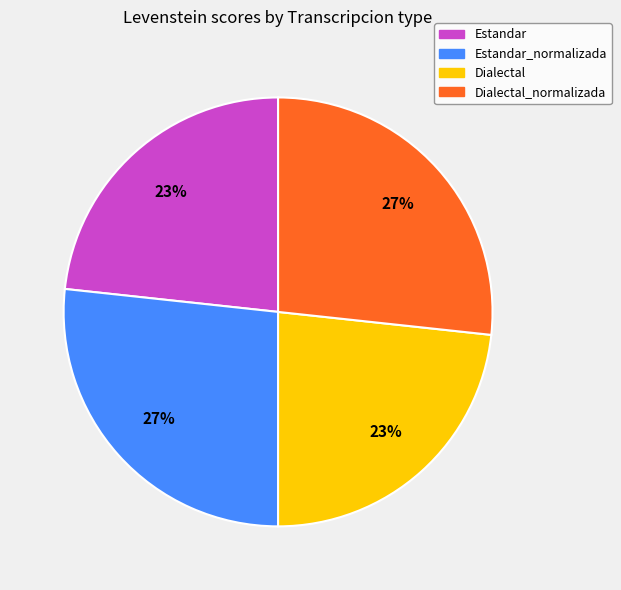

Does Dialectal_normalizada represent more than half of the total?

No